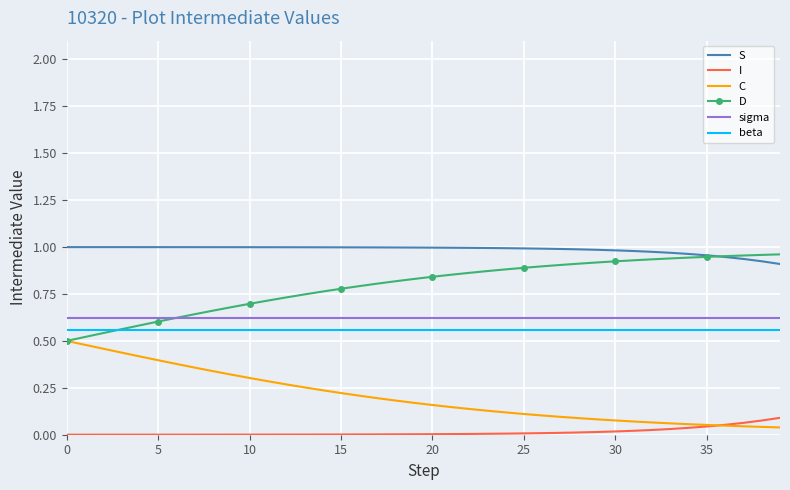

True or false: S and sigma intersect in this chart.

False